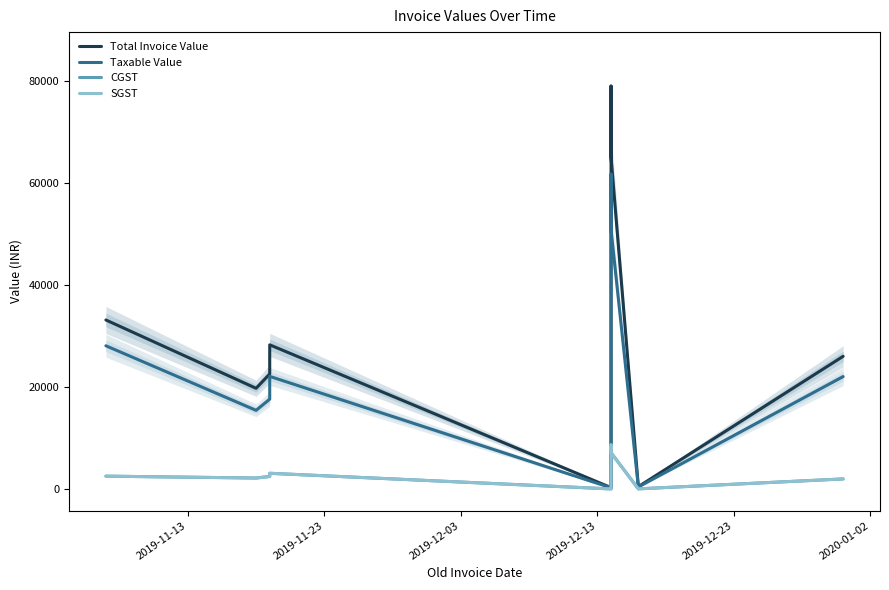

Is the value of CGST at 2019-12-13 greater than the value of Taxable Value at 2019-12-03?

No